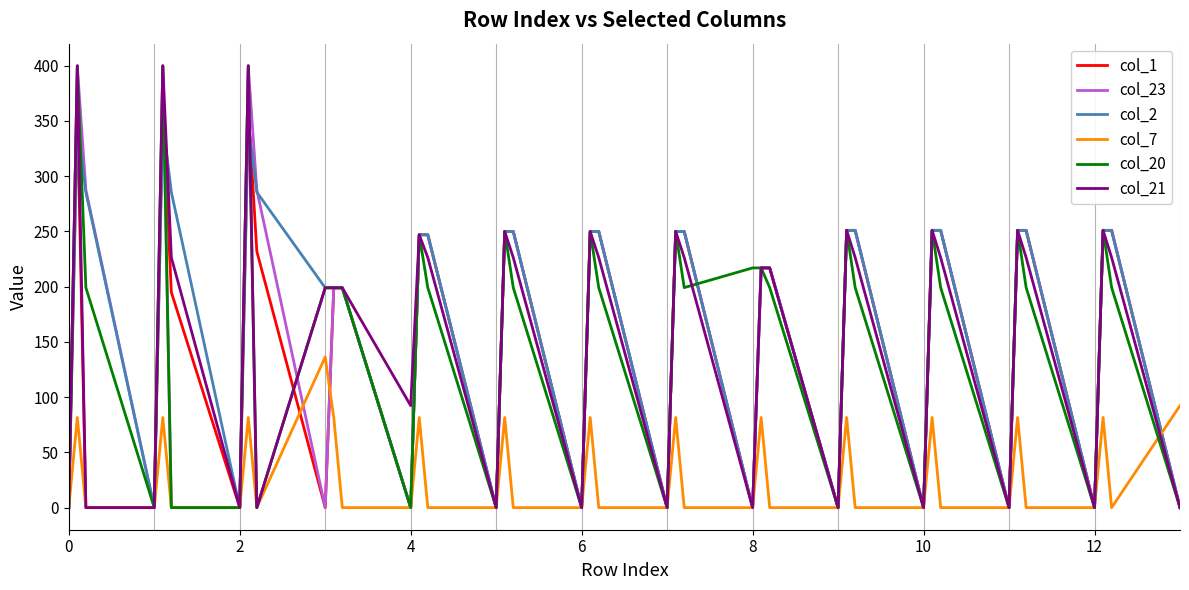

What is the maximum value for col_21?

400.0